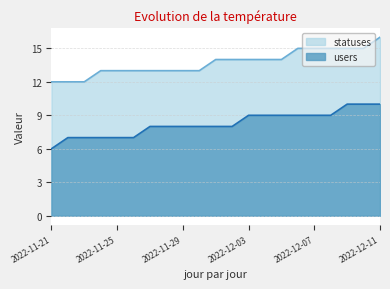

Is it true that users equals 9 at 2022-12-07?

True